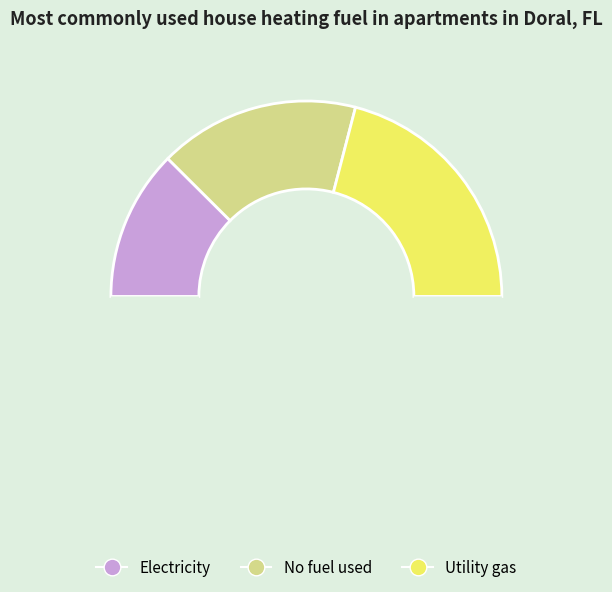

How many slices are in this pie chart?

4